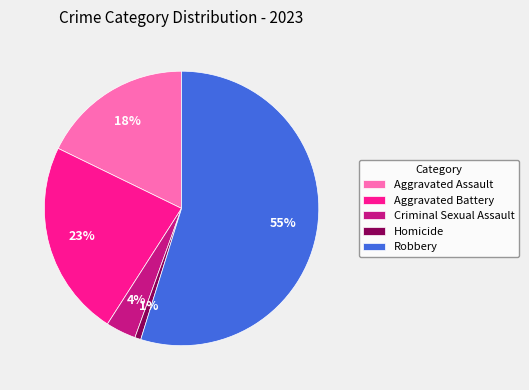

Combined, do Robbery and Criminal Sexual Assault account for over 50%?

Yes